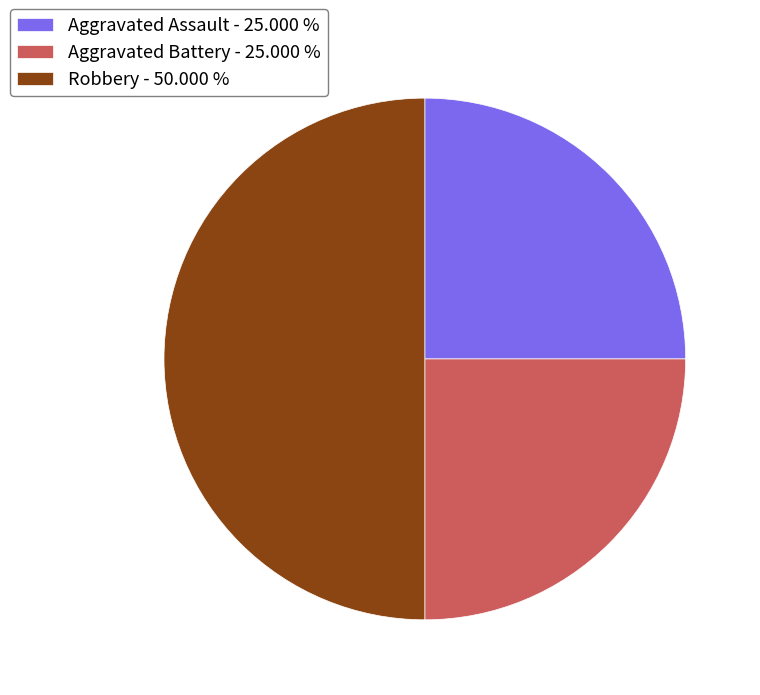

Does Aggravated Battery - 25.000 % represent more than half of the total?

No